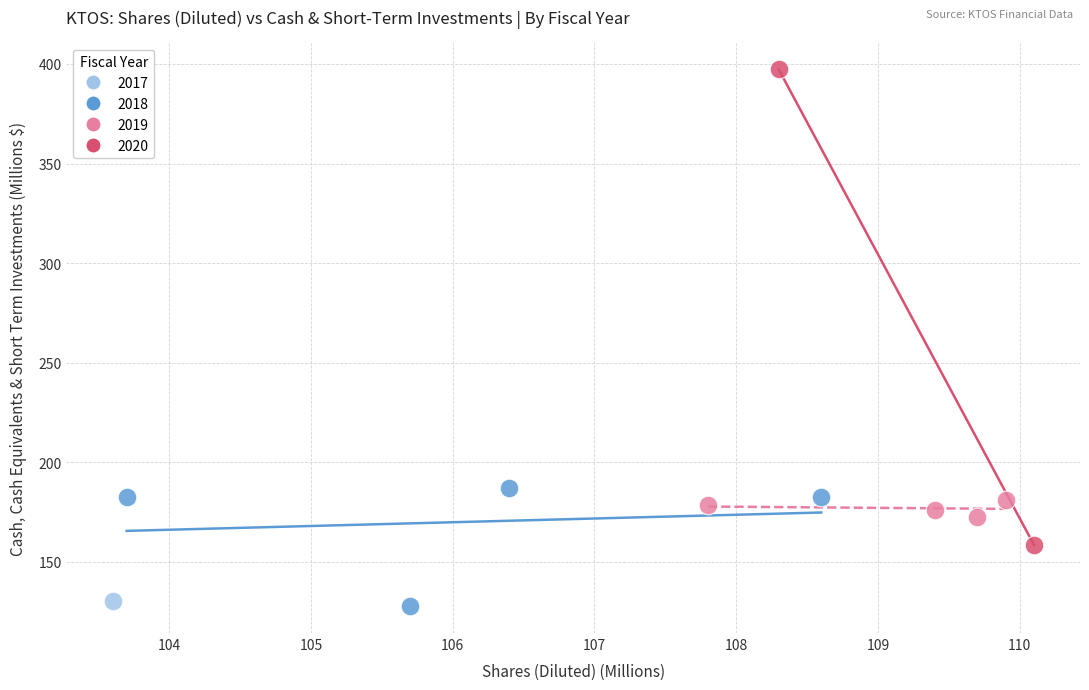

Which series reaches the maximum Y coordinate?

2020